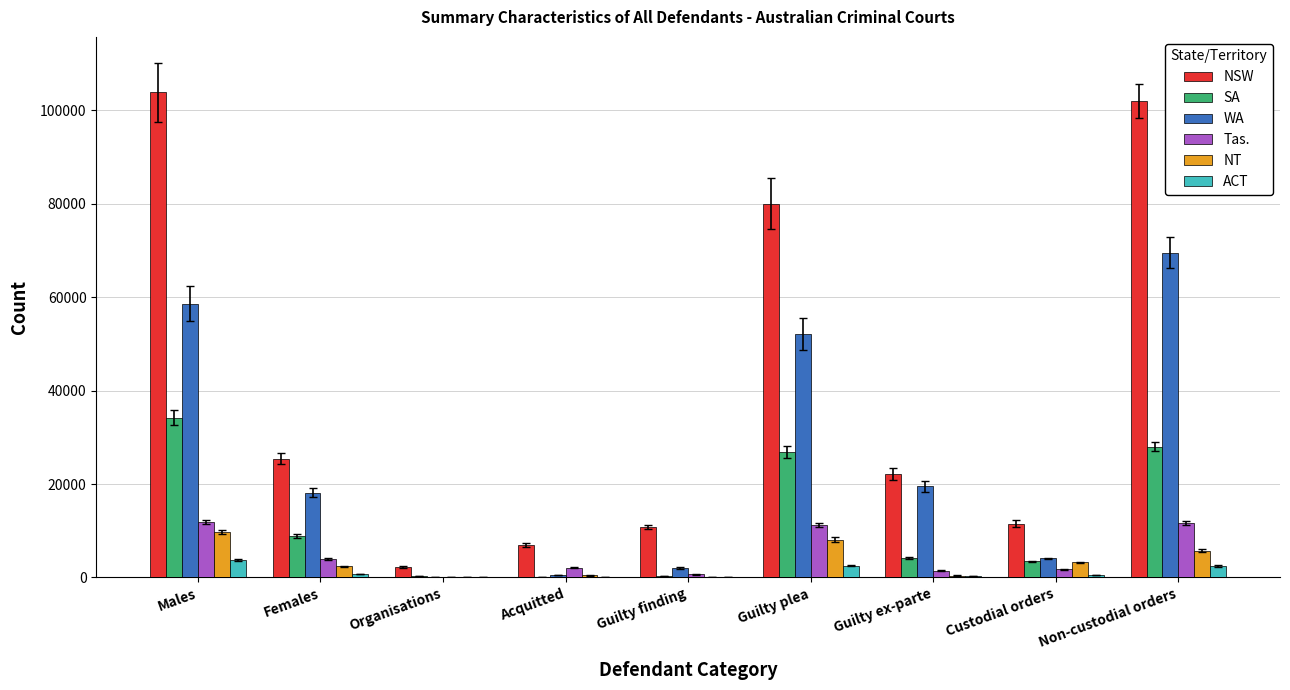

Which category has the highest value across all series?

Males